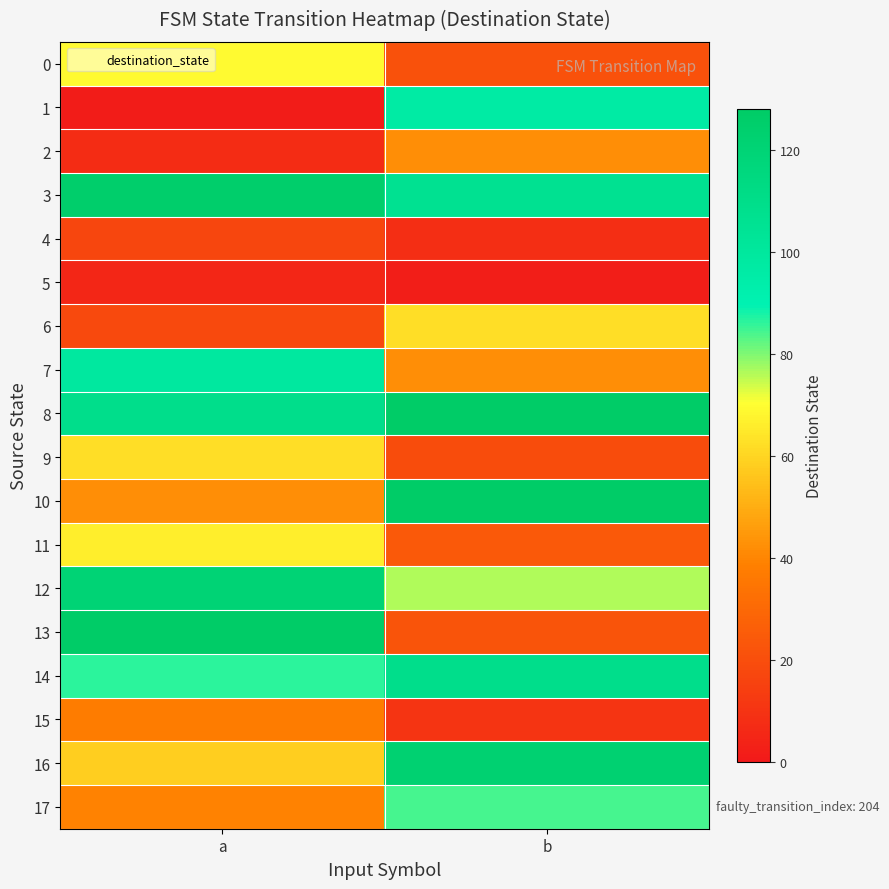

Which has a higher value, b or a?

a